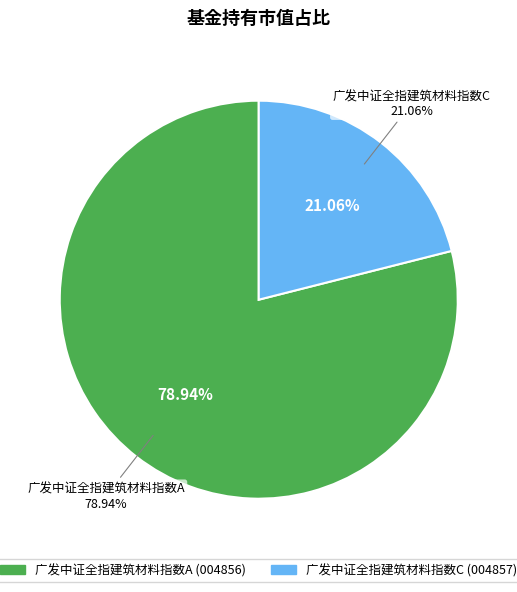

Rank the categories by value from highest to lowest.

广发中证全指建筑材料指数A, 广发中证全指建筑材料指数C